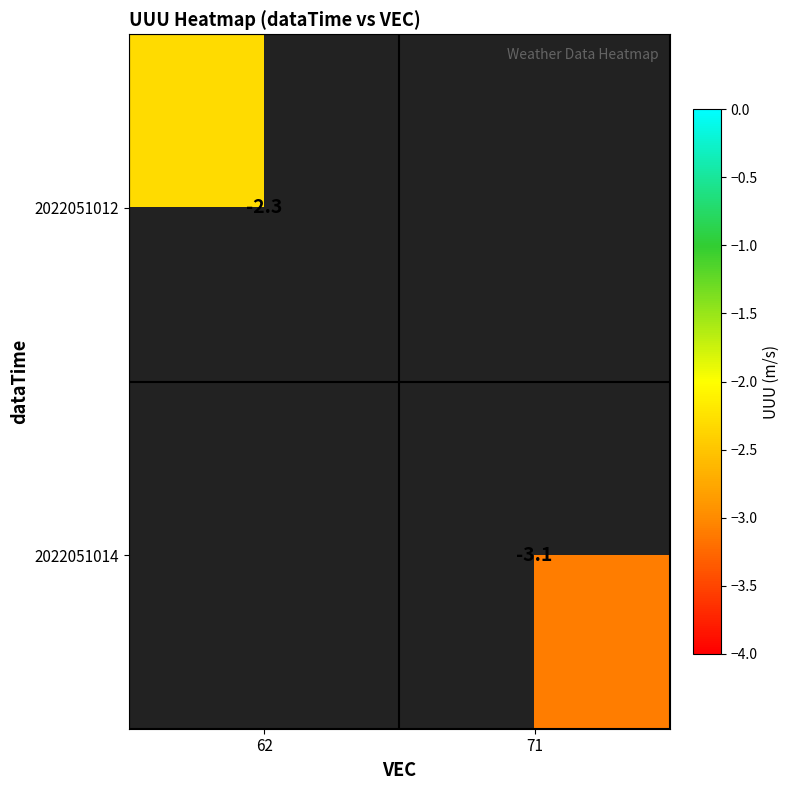

The 2022051012 series shows -2.3 at 62. True or false?

True